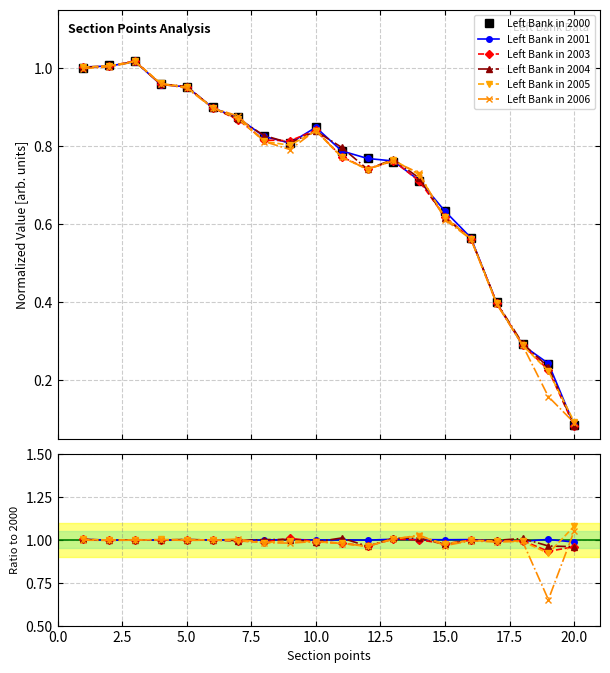

How many interior local valleys does the Left Bank in 2000 series have?

1